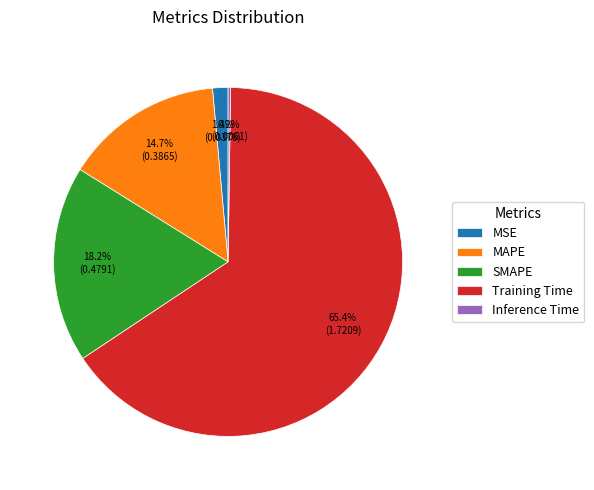

Is there any slice that represents more than half of the pie?

Yes